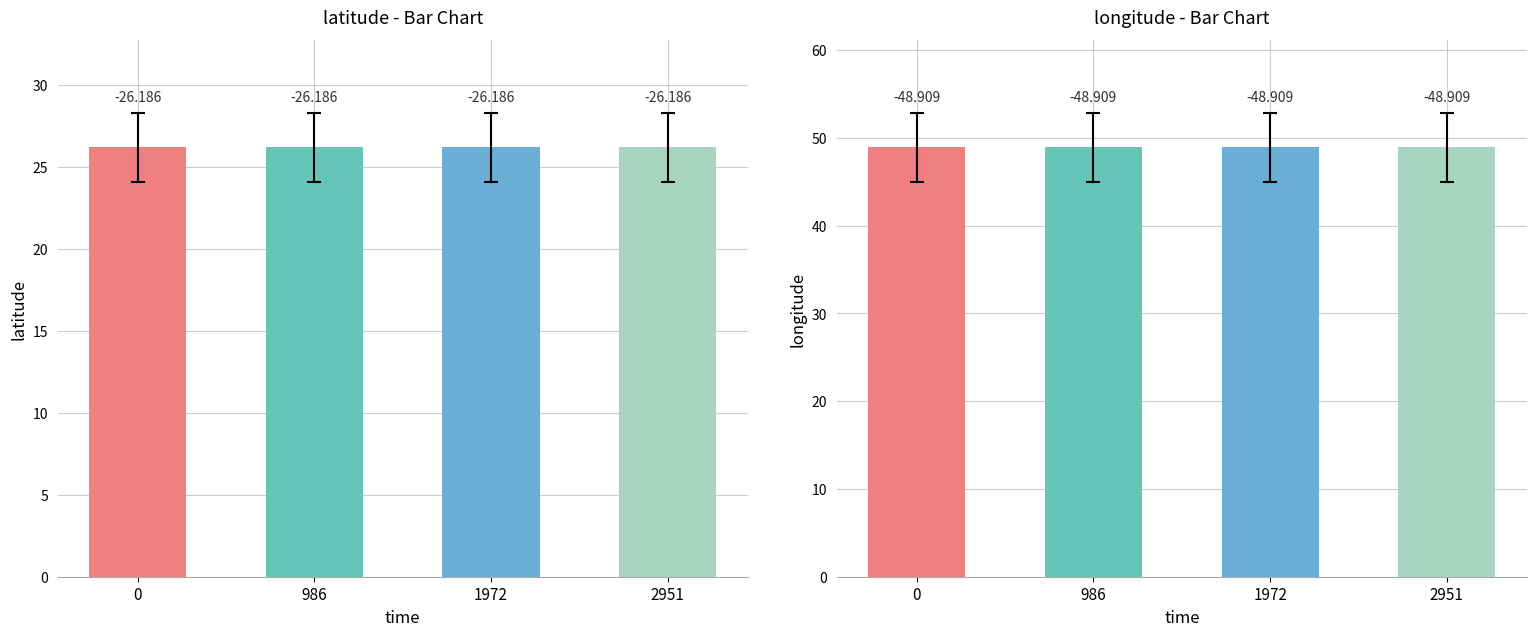

The longitude series shows 70.7 at 1972. True or false?

False